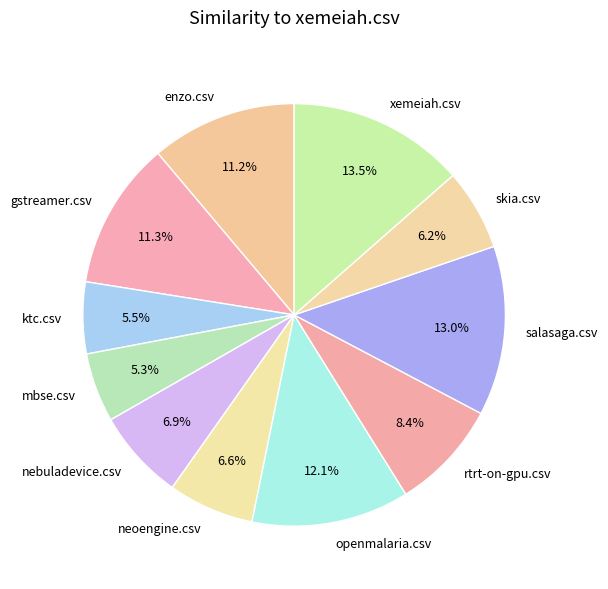

To the nearest percent, what is the average slice percentage?

9%